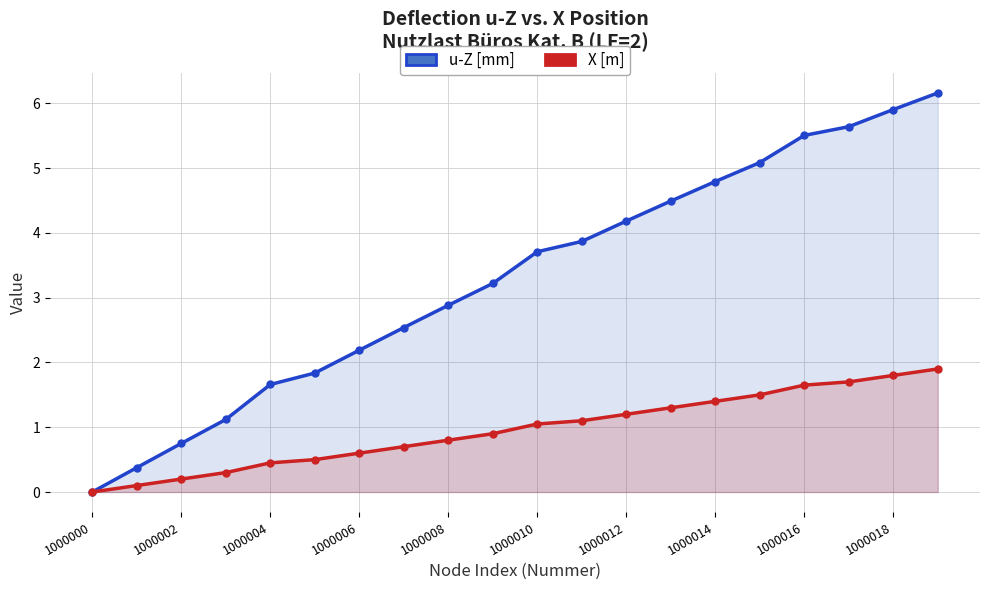

True or false: X [m] has a value of 1.1 at 11.

True